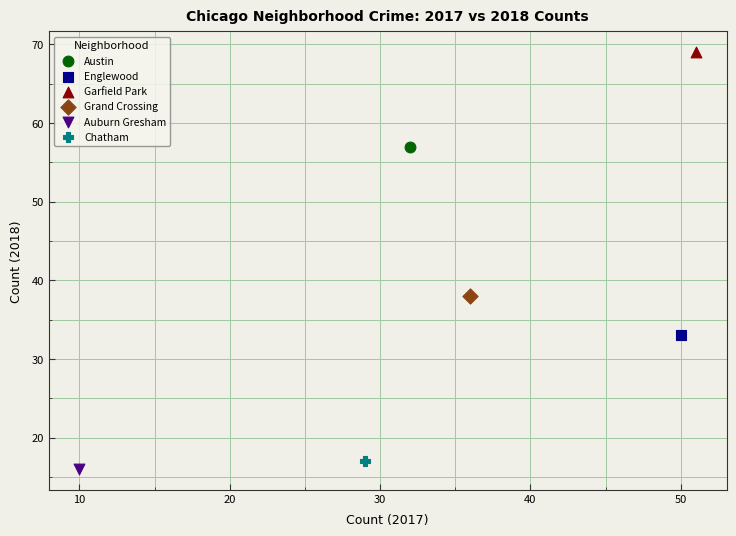

Which series reaches the maximum Y coordinate?

Garfield Park